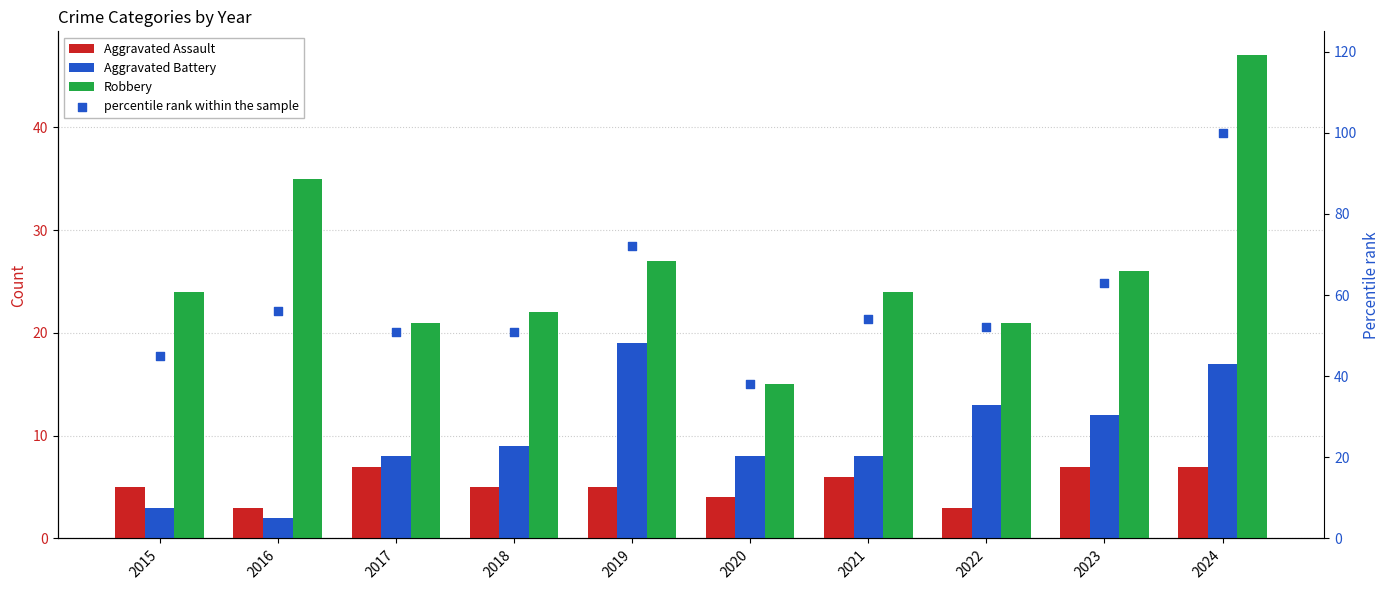

Which series has the widest spread of Y values?

percentile rank within the sample